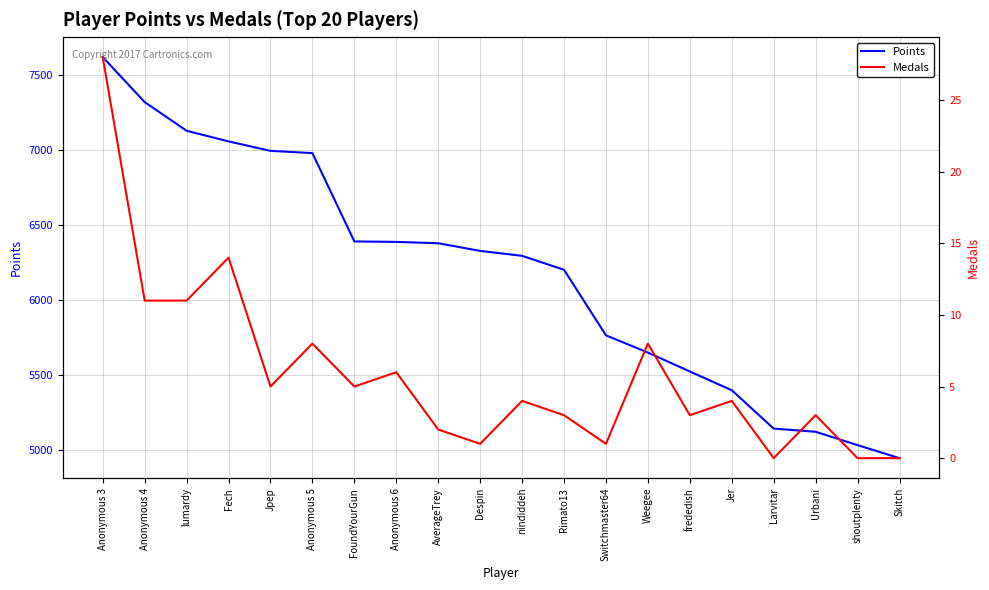

What is the average value of the Points series?

6181